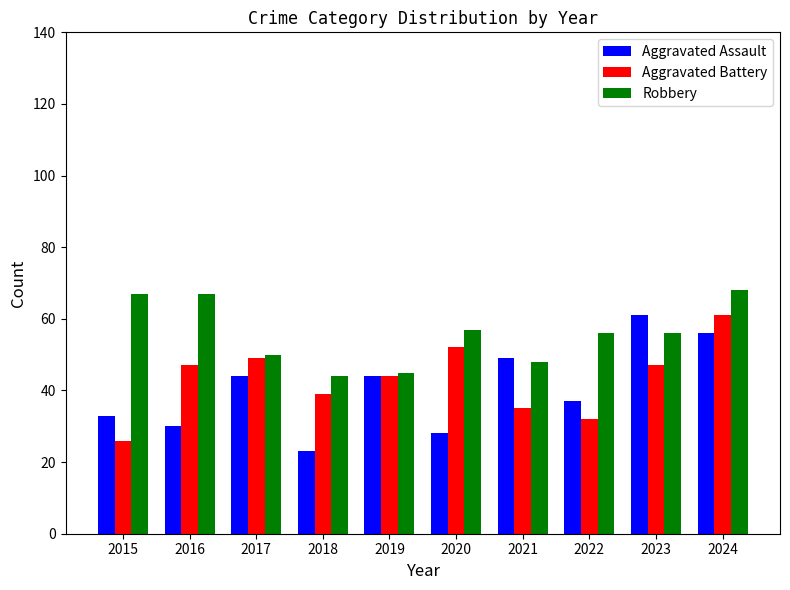

What is the average value of the Robbery series?

56